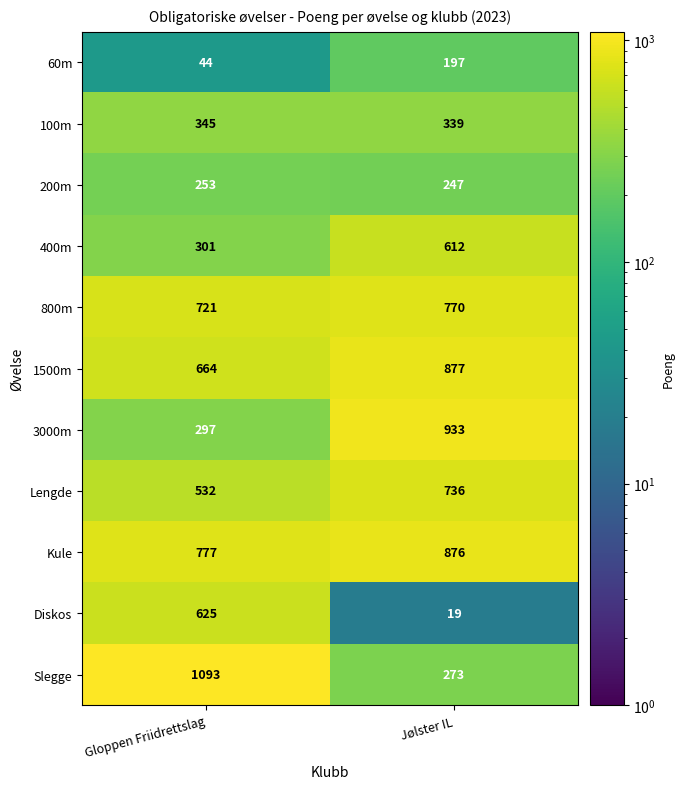

Rank the series at Jølster IL from lowest to highest value.

Diskos, 60m, 200m, Slegge, 100m, 400m, Lengde, 800m, Kule, 1500m, 3000m